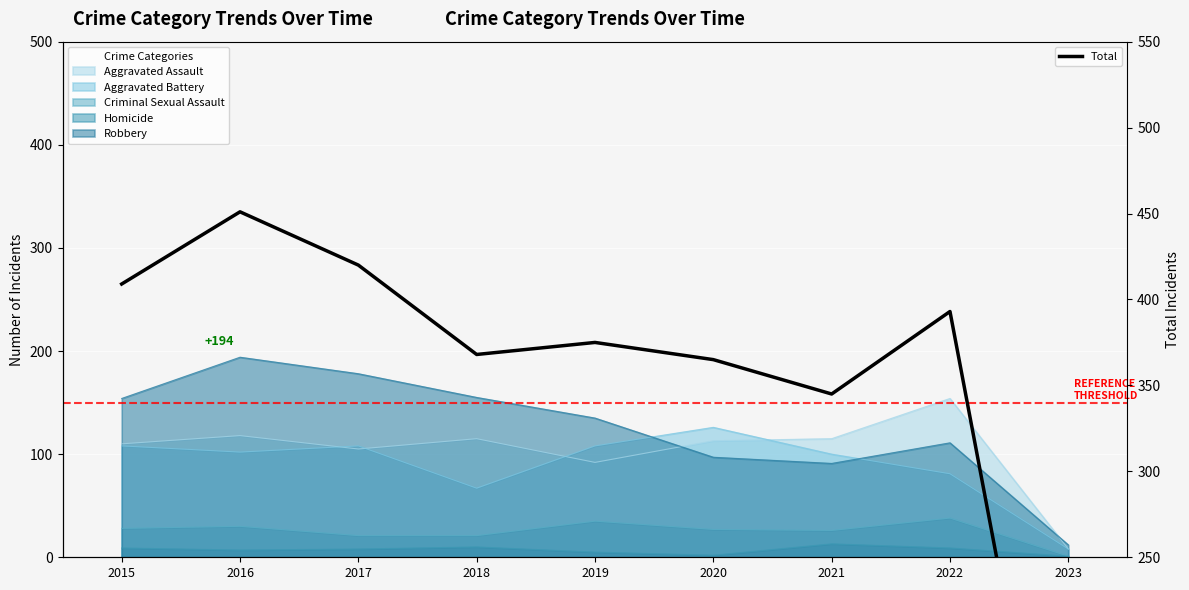

Reading left to right, list all the values displayed in this chart.

409	451	420	368	375	365	345	393	30